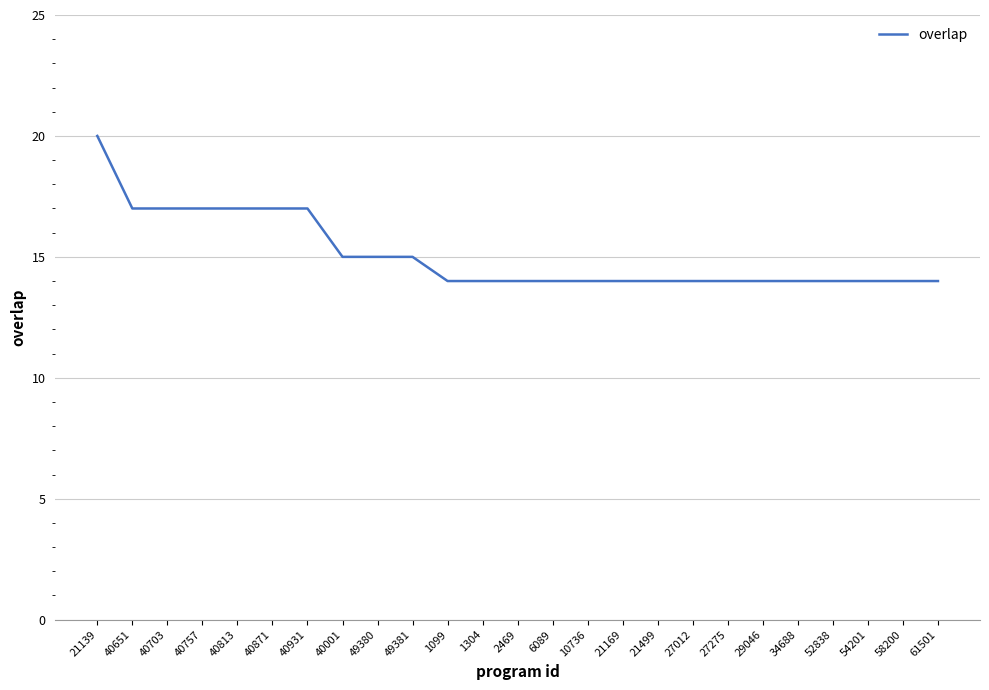

What position from the left is 27275?

19